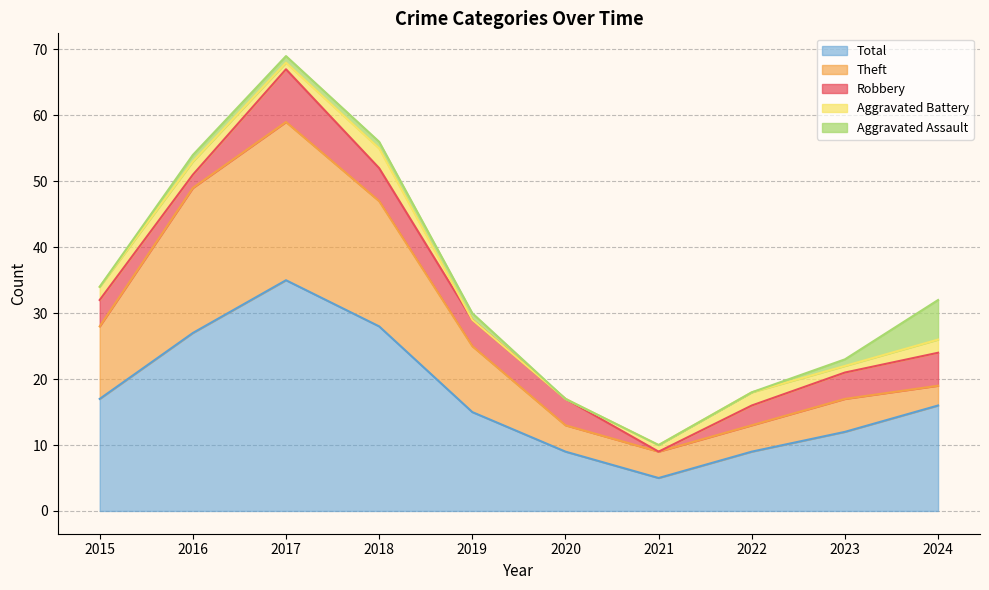

Which series has the largest total across all categories?

Total